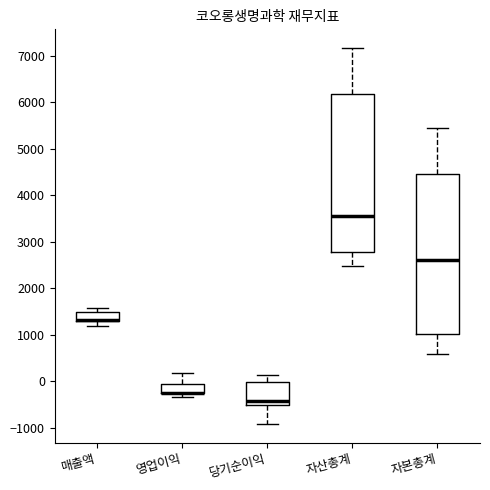

Reading left to right, read every box against the y-axis: the position of its median line, the range the box covers, and the ends of its whiskers. The values are not printed on the chart, so give them approximately, as read against the axis.

매출액: median 1300 (drawn on the box's lower edge), box 1300 to 1500, whiskers 1200 to 1600
영업이익: median -300 (drawn on the box's lower edge), box -300 to -100, whiskers -300 (just below the box's lower edge) to 200
당기순이익: median -400, box -500 to 0, whiskers -900 to 100
자산총계: median 3500, box 2800 to 6200, whiskers 2500 to 7200
자본총계: median 2600, box 1000 to 4500, whiskers 600 to 5500